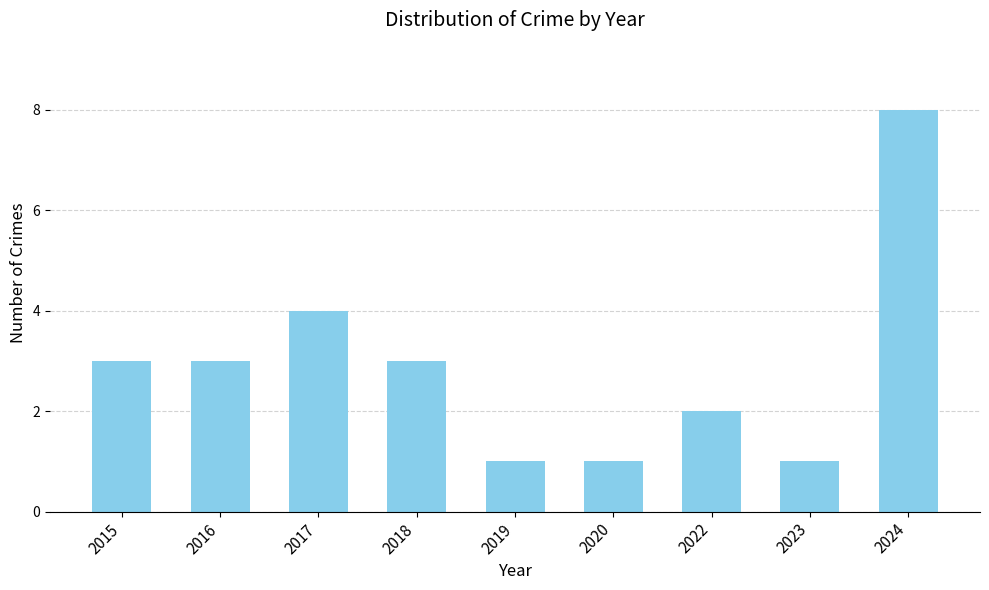

The chart shows a value of 1 at 2020. True or false?

True